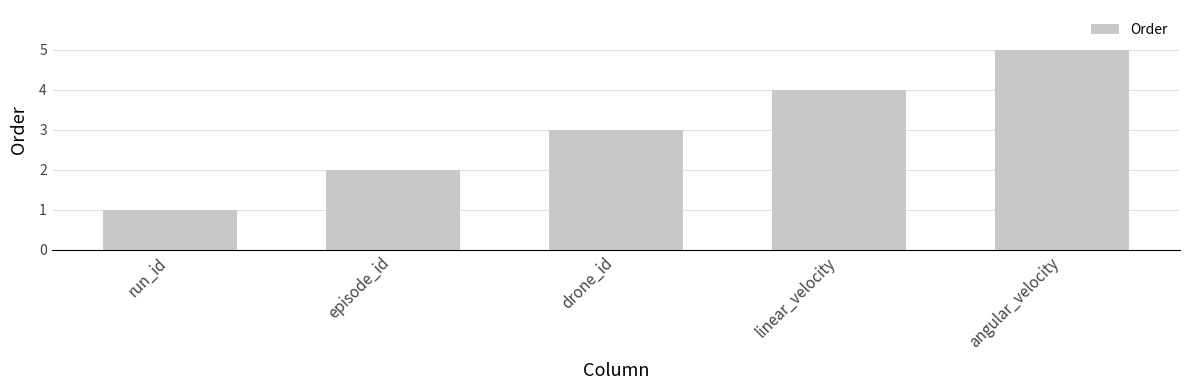

Which category has the highest value across all series?

angular_velocity